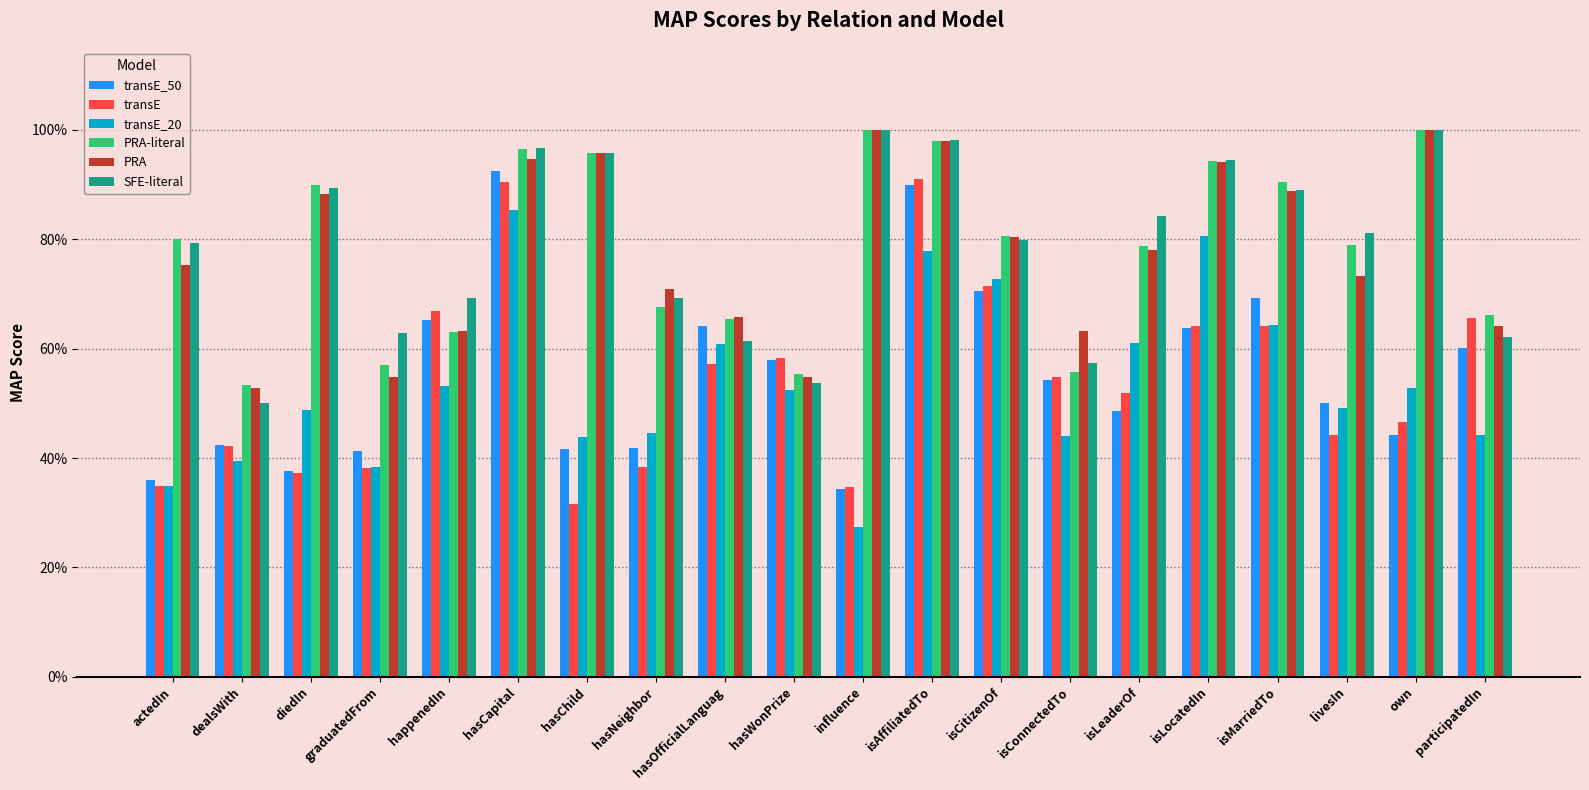

What is the label of the 9th bar from the left?

hasOfficialLanguag